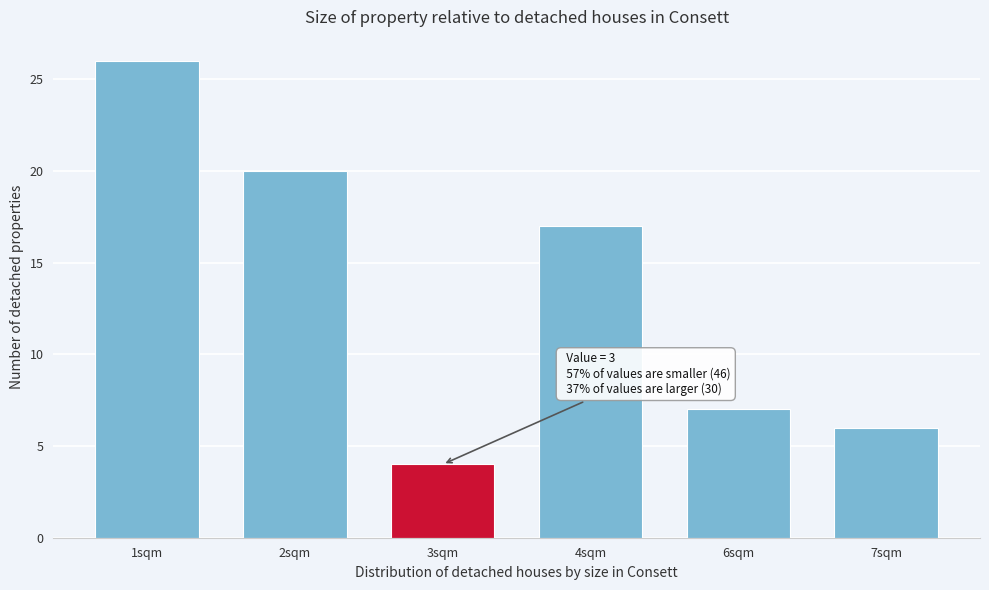

Reading right to left, extract all data points from this chart.

6	7	17	4	20	26